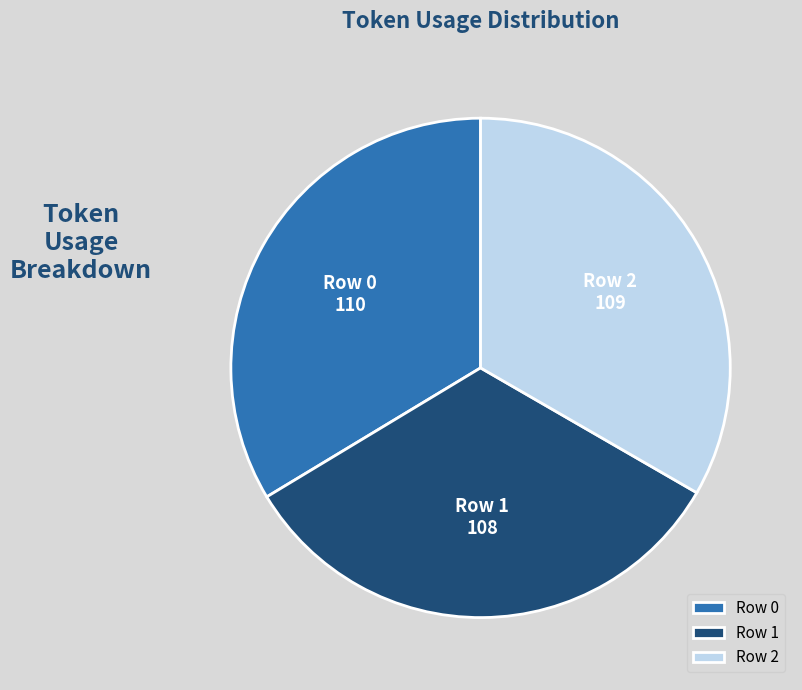

What is the ratio of the value at Row 2 to the value at Row 0?

1.0